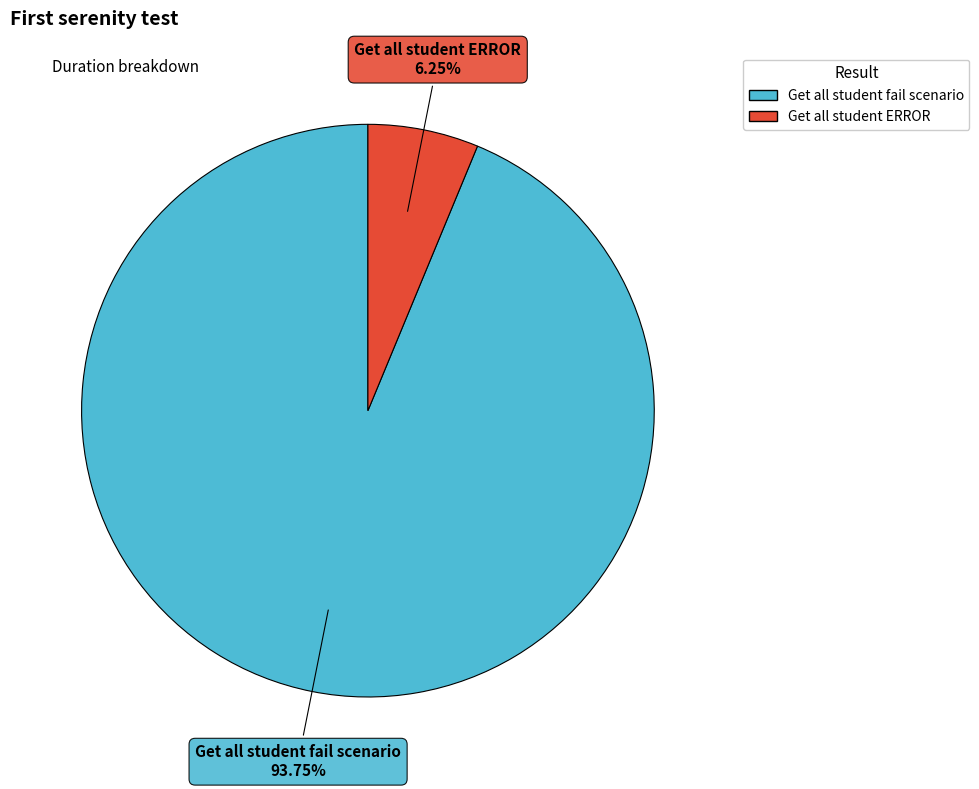

Which slice represents more than half of the pie?

Get all student fail scenario